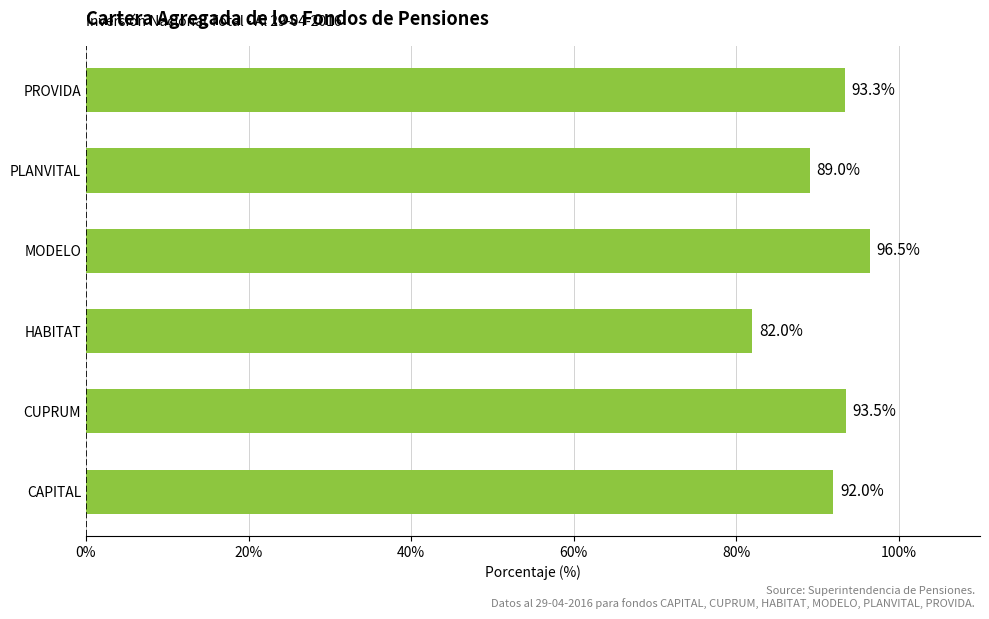

List the labels in order of value, largest first.

MODELO, CUPRUM, PROVIDA, CAPITAL, PLANVITAL, HABITAT